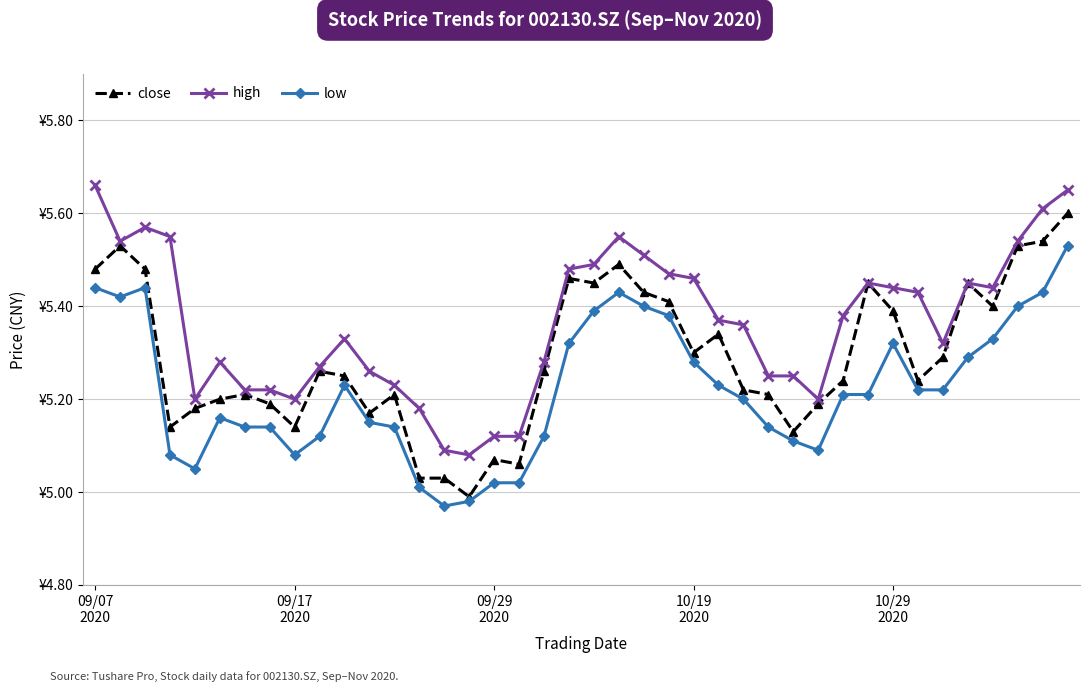

Reading left to right, transcribe all the data shown in this chart.

close: 5.5	5.5	5.5	5.1	5.2	5.2	5.2	5.2	5.1	5.3	5.2	5.2	5.2	5.0	5.0	5.0	5.1	5.1	5.3	5.5	5.5	5.5	5.4	5.4	5.3	5.3	5.2	5.2	5.1	5.2	5.2	5.5	5.4	5.2	5.3	5.5	5.4	5.5	5.5	5.6
high: 5.7	5.5	5.6	5.5	5.2	5.3	5.2	5.2	5.2	5.3	5.3	5.3	5.2	5.2	5.1	5.1	5.1	5.1	5.3	5.5	5.5	5.5	5.5	5.5	5.5	5.4	5.4	5.2	5.2	5.2	5.4	5.5	5.4	5.4	5.3	5.5	5.4	5.5	5.6	5.7
low: 5.4	5.4	5.4	5.1	5.0	5.2	5.1	5.1	5.1	5.1	5.2	5.2	5.1	5.0	5.0	5.0	5.0	5.0	5.1	5.3	5.4	5.4	5.4	5.4	5.3	5.2	5.2	5.1	5.1	5.1	5.2	5.2	5.3	5.2	5.2	5.3	5.3	5.4	5.4	5.5